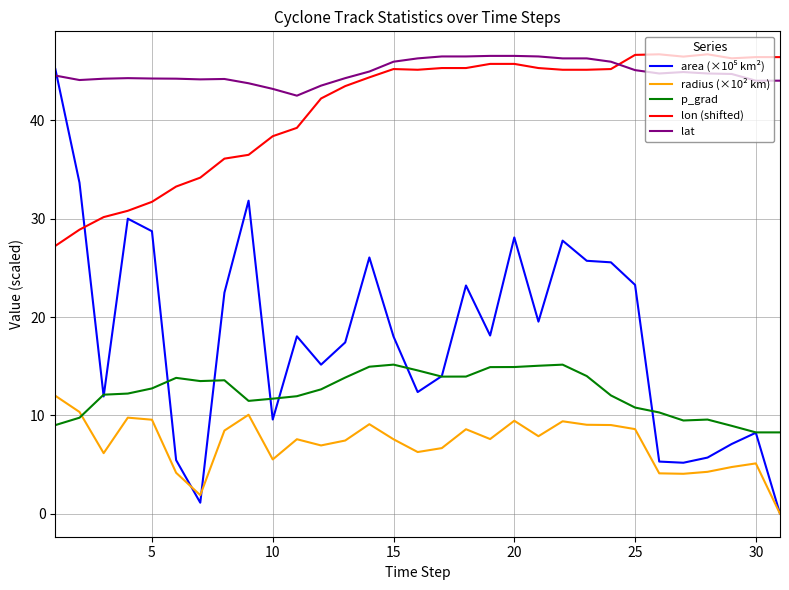

Does the chart have visible grid lines?

Yes